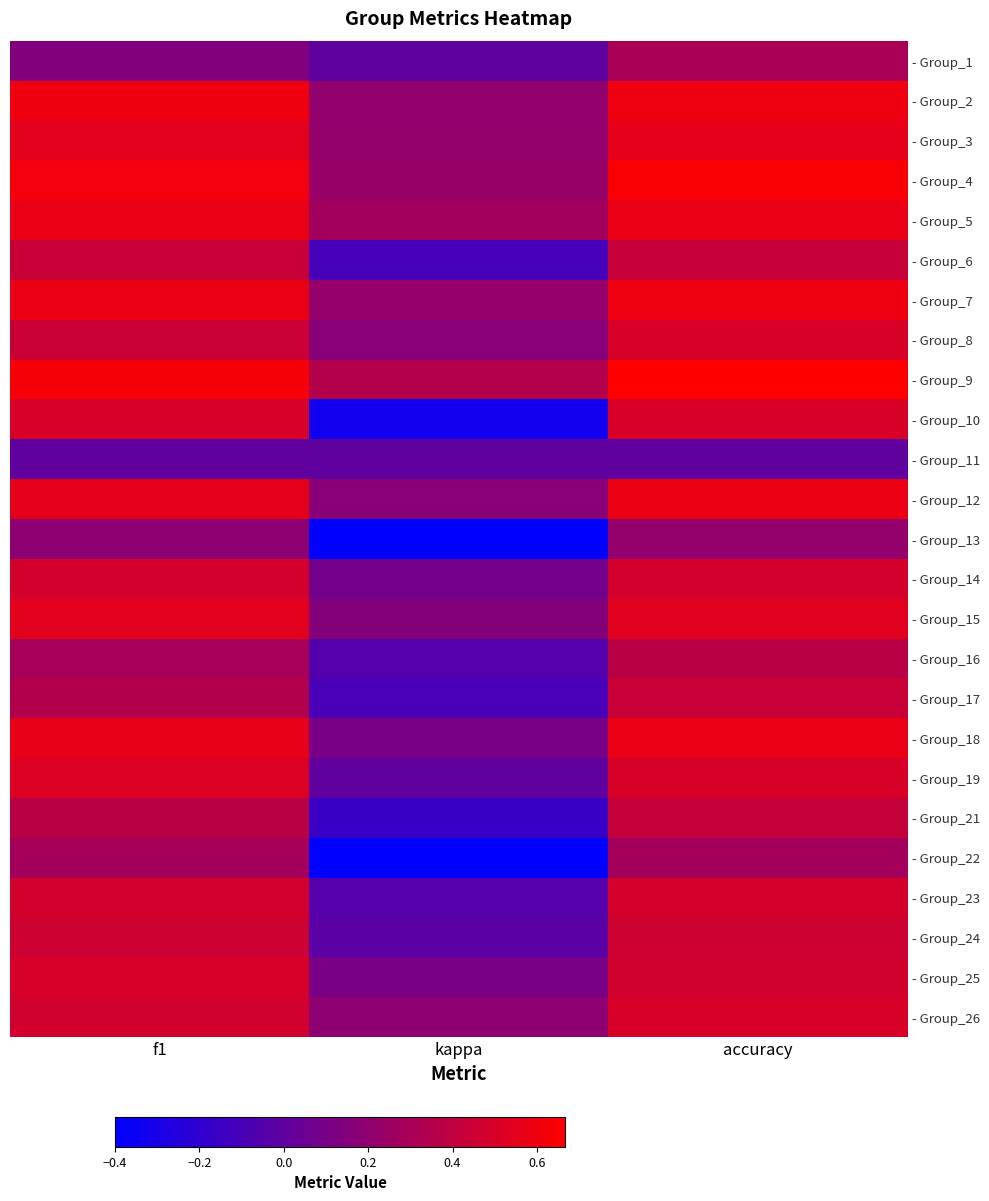

What is the difference between the highest and lowest values at accuracy?

0.7